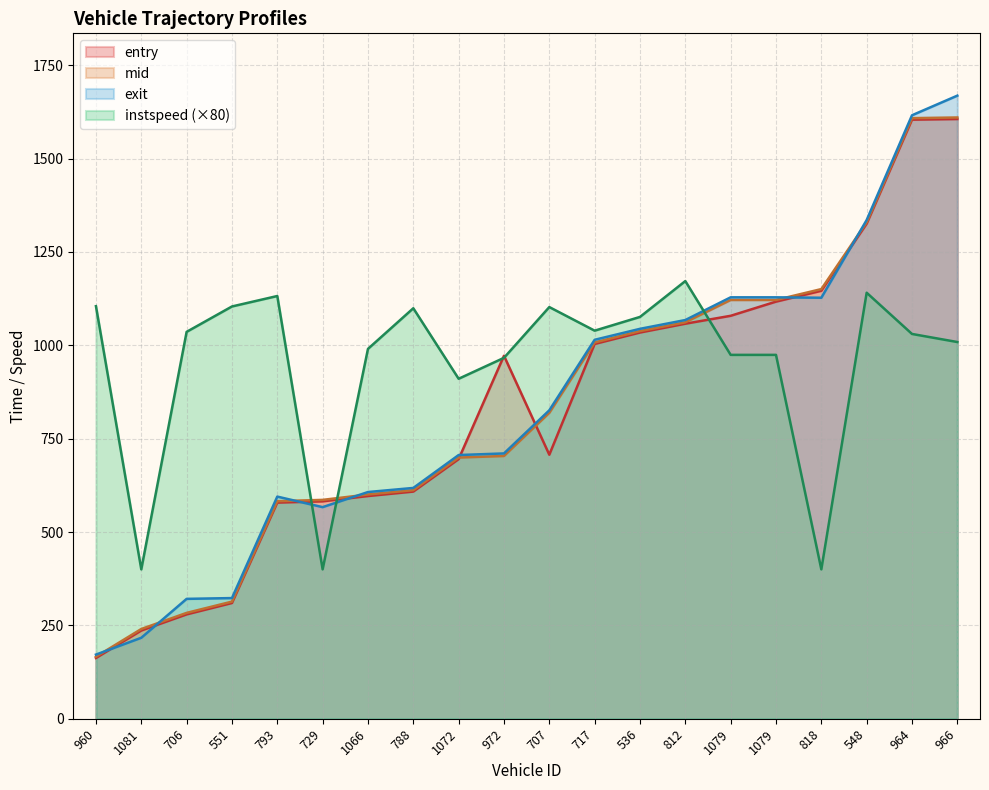

How many values in the mid series exceed 819?

10